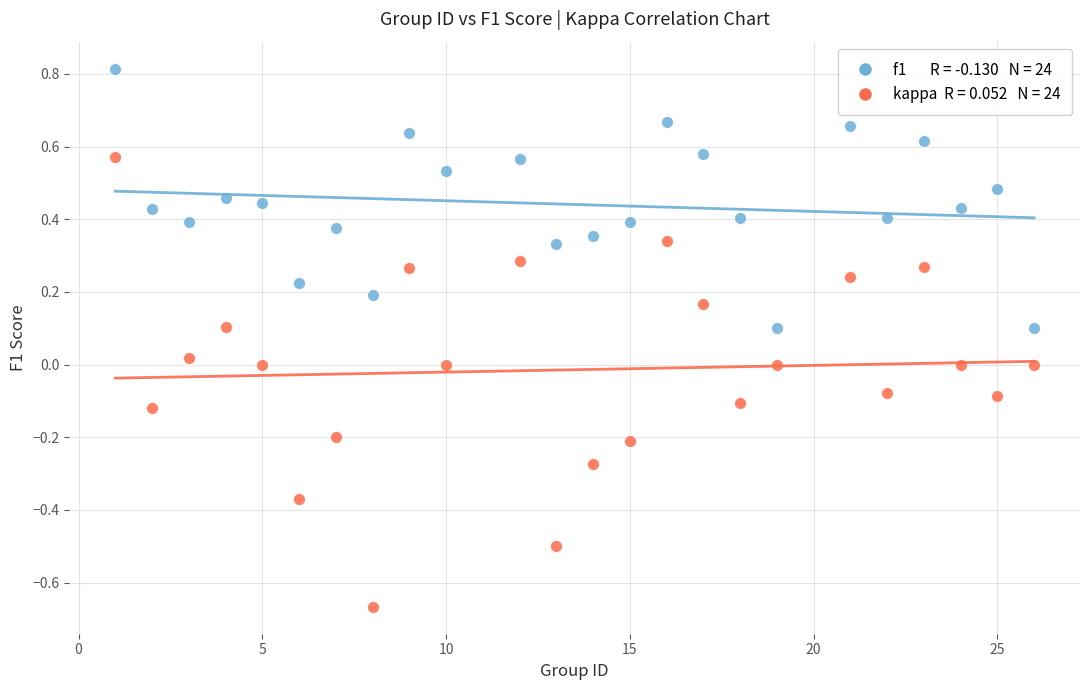

Across all data points, what is the range of X values (max minus min)?

25.0